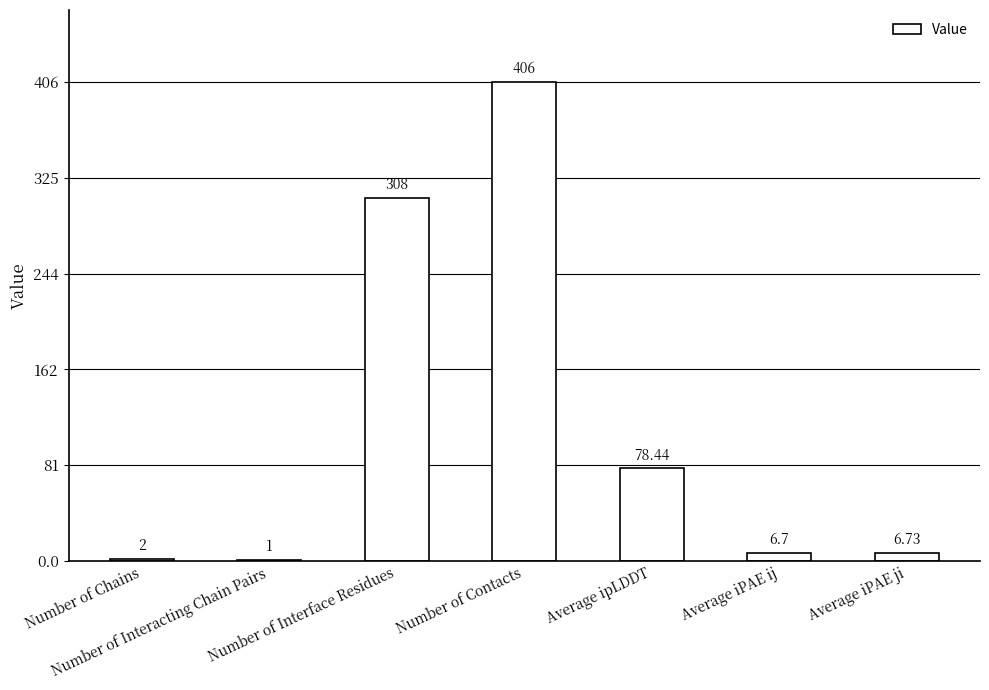

Rank the categories by value from highest to lowest.

Number of Contacts, Number of Interface Residues, Average ipLDDT, Average iPAE ji, Average iPAE ij, Number of Chains, Number of Interacting Chain Pairs